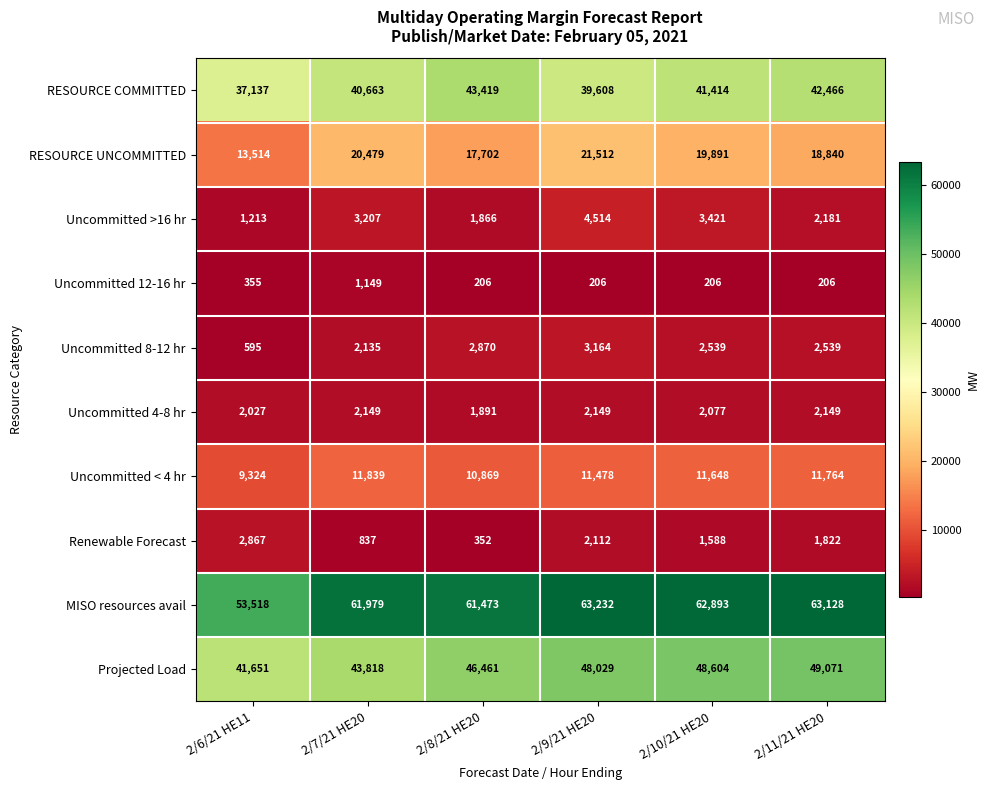

What is the difference between the Uncommitted >16 hr values at 2/10/21 HE20 and 2/6/21 HE11?

2208